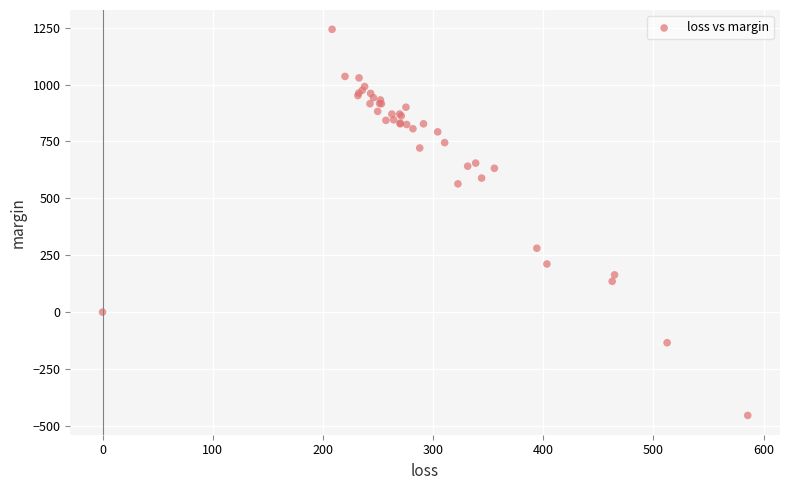

What Y value in the scatter plot is closest to 394?

280.7